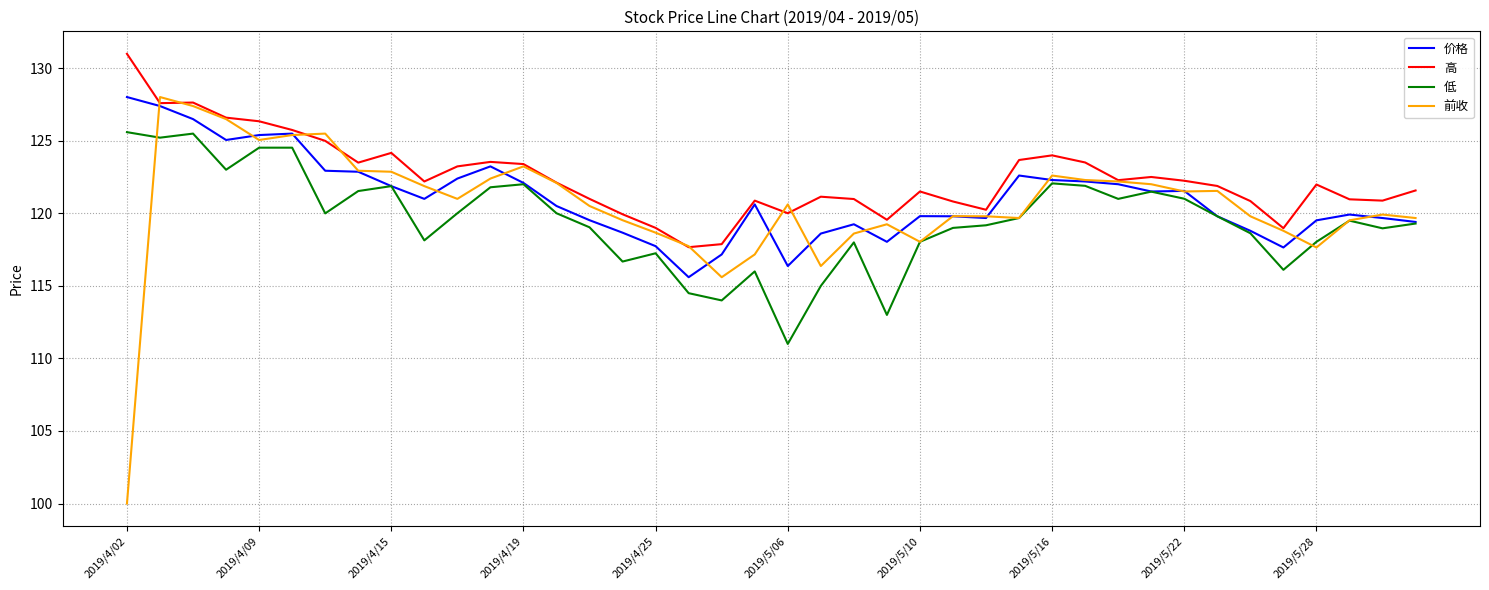

Which series has the largest range (max minus min)?

前收